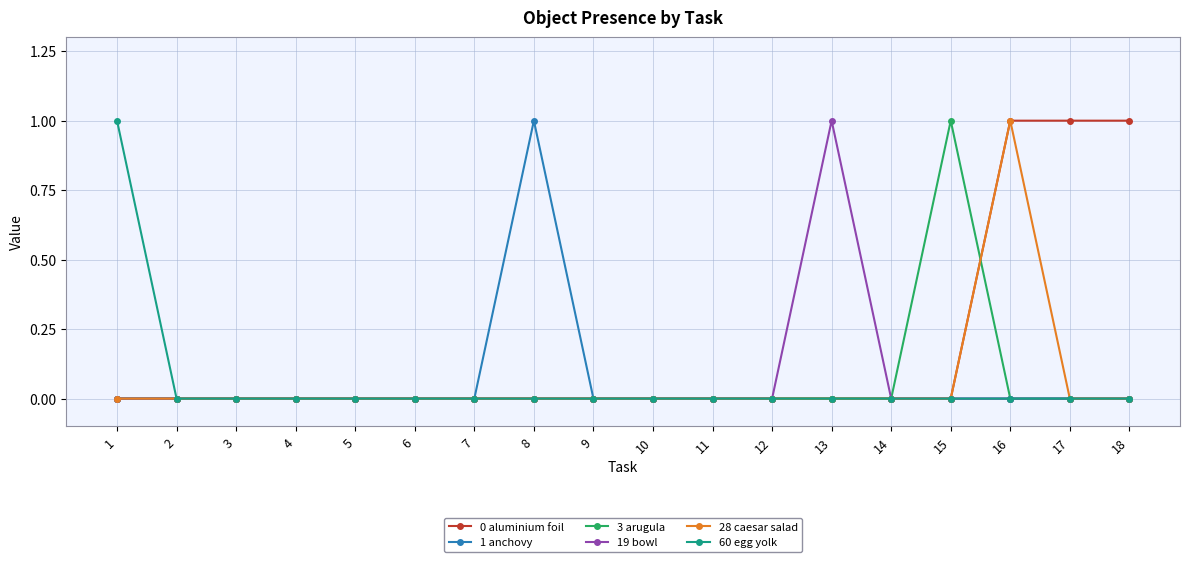

Is it true that 28 caesar salad equals 0 at 9?

True